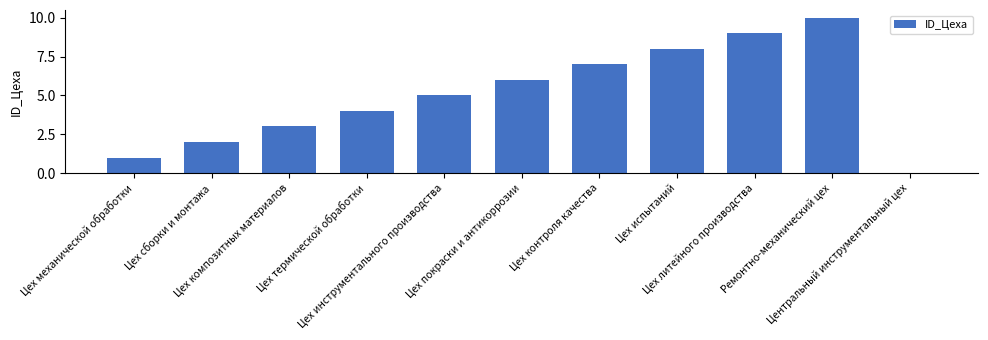

Which has a higher value, Цех инструментального производства or Ремонтно-механический цех?

Ремонтно-механический цех